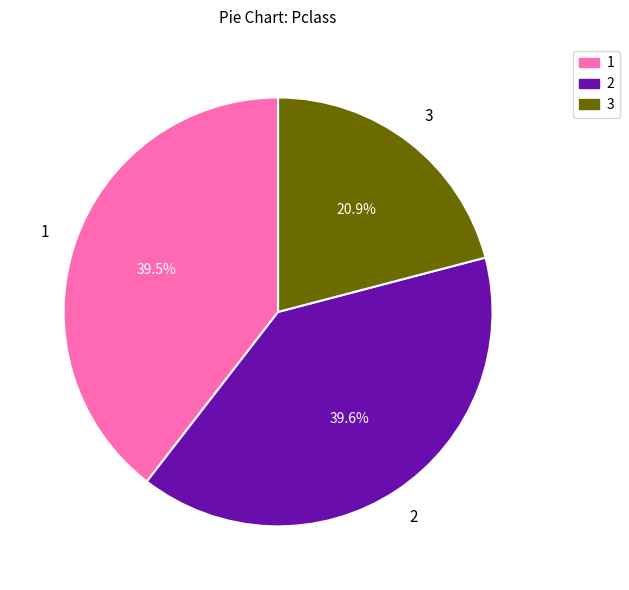

Is there any slice that represents more than half of the pie?

No